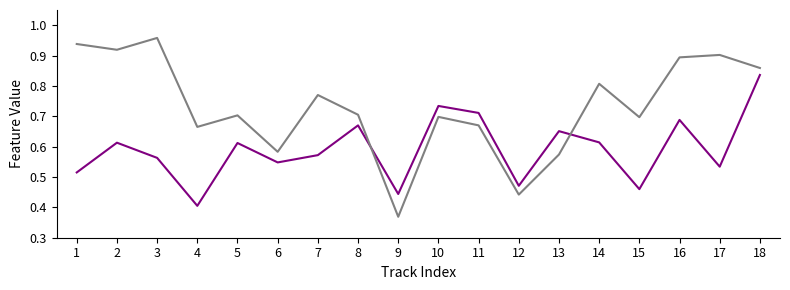

What is the total value across all series at 8?

1.4